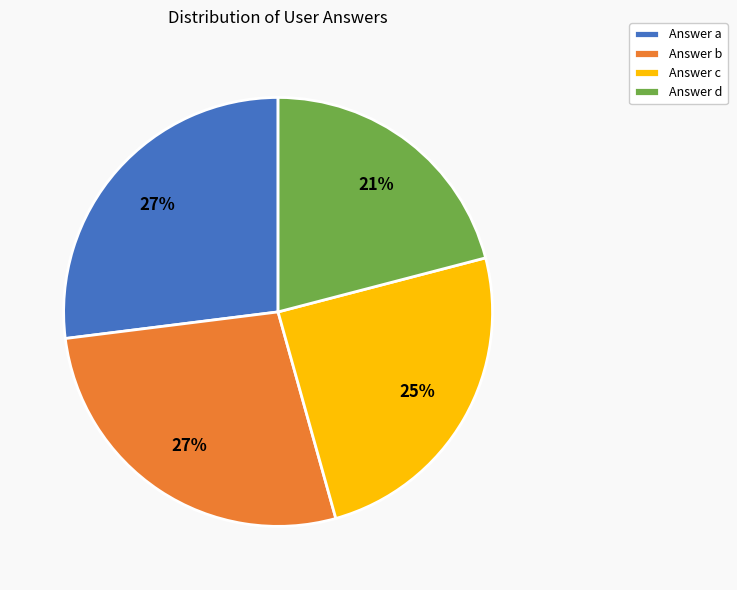

True or false: Answer c accounts for 14% of the total.

False